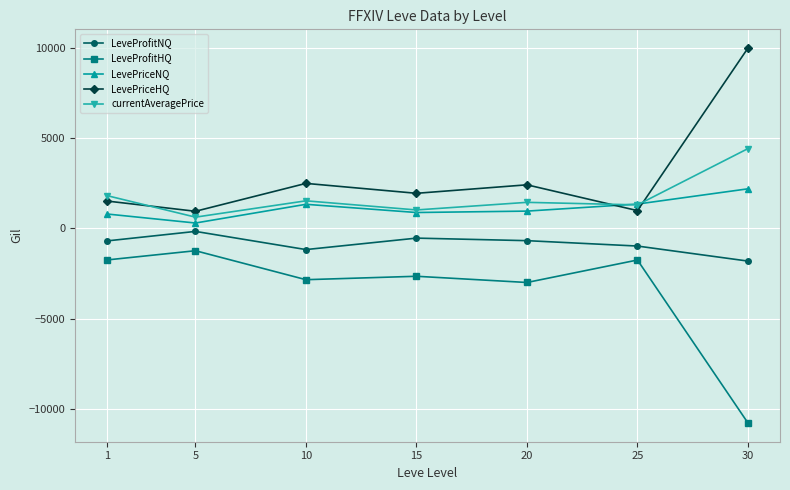

What value does the LeveProfitHQ series have at 20?

-2994.0